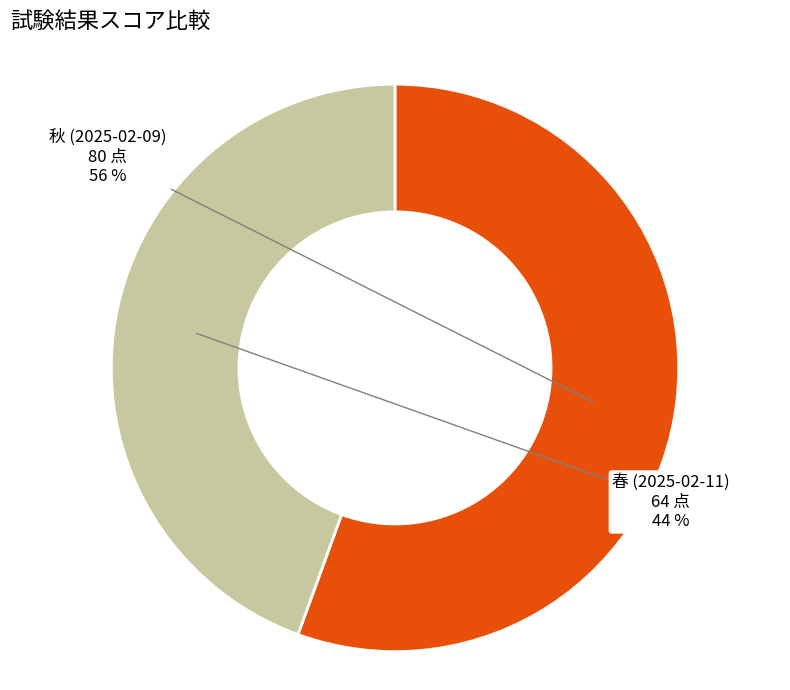

What percentage is the 春 (2025-02-11) slice, to the nearest percent?

44%